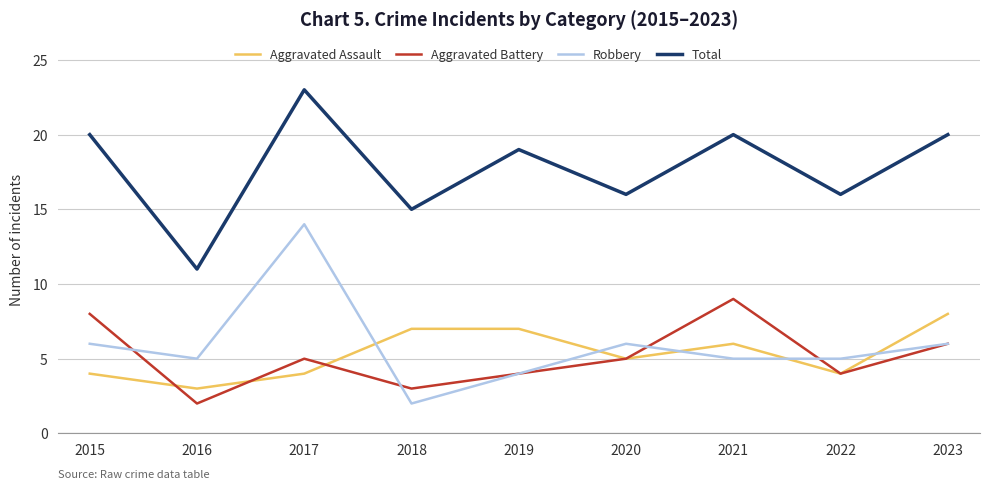

Rank the series by their maximum value, from lowest to highest.

Aggravated Assault, Aggravated Battery, Robbery, Total